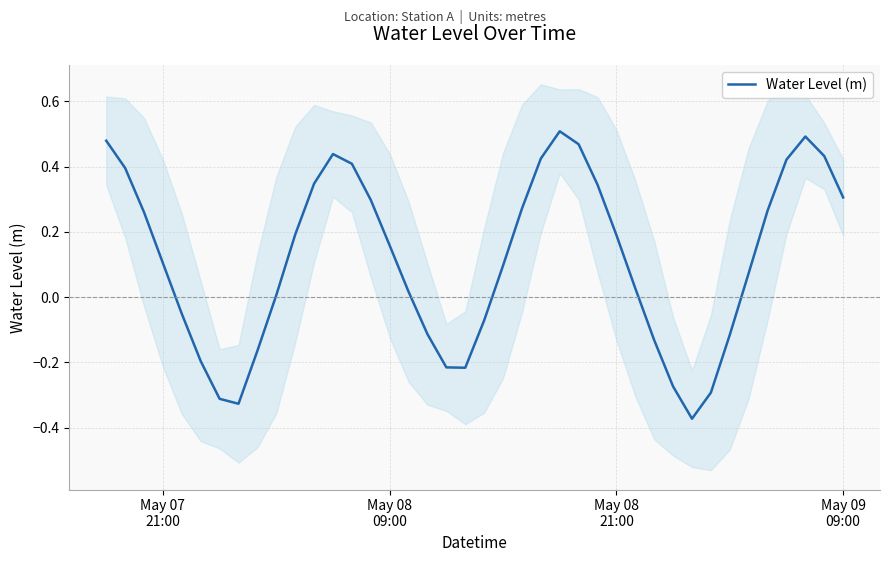

How many values are below 0?

14